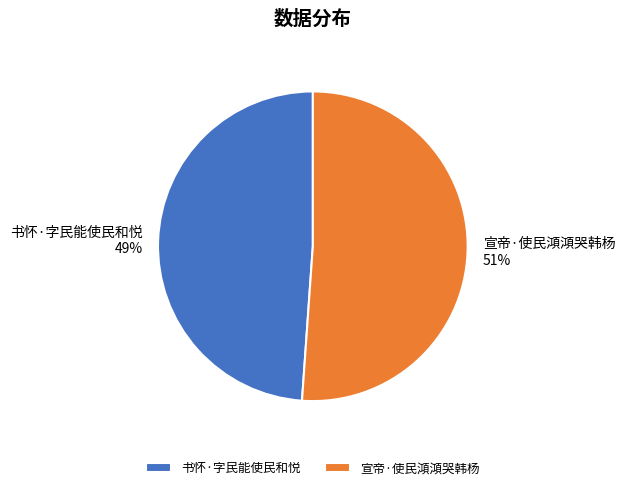

Is the sum of 书怀·字民能使民和悦 and 宣帝·使民澒澒哭韩杨 greater than half?

Yes